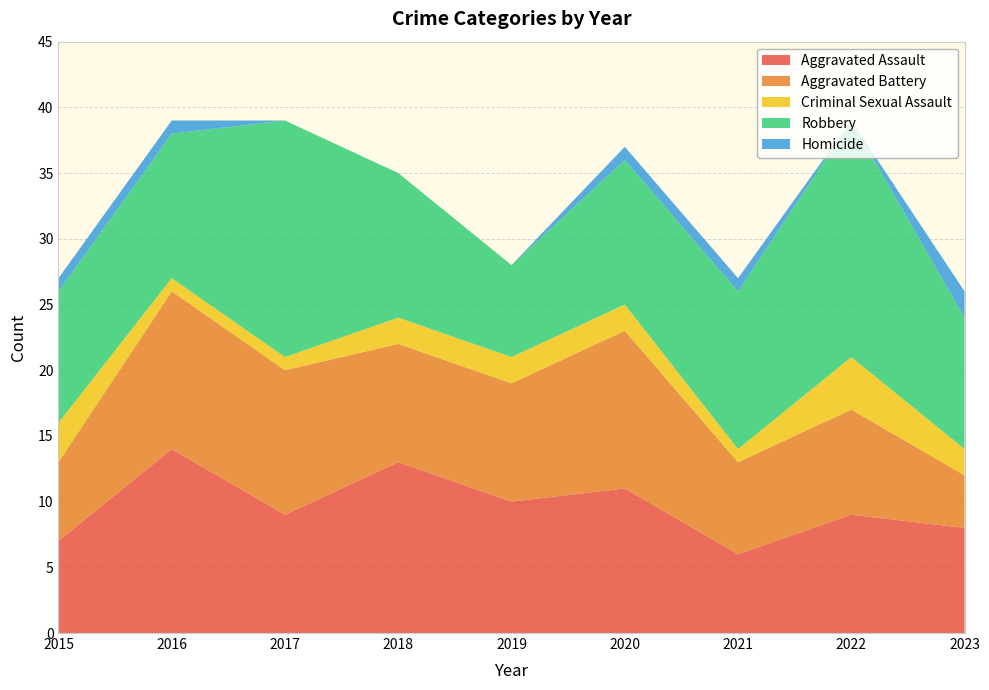

Reading right to left, extract all data points from this chart.

Aggravated Assault: 2023=8	2022=9	2021=6	2020=11	2019=10	2018=13	2017=9	2016=14	2015=7
Aggravated Battery: 2023=4	2022=8	2021=7	2020=12	2019=9	2018=9	2017=11	2016=12	2015=6
Criminal Sexual Assault: 2023=2	2022=4	2021=1	2020=2	2019=2	2018=2	2017=1	2016=1	2015=3
Robbery: 2023=10	2022=18	2021=12	2020=11	2019=7	2018=11	2017=18	2016=11	2015=10
Homicide: 2023=2	2022=0	2021=1	2020=1	2019=0	2018=0	2017=0	2016=1	2015=1